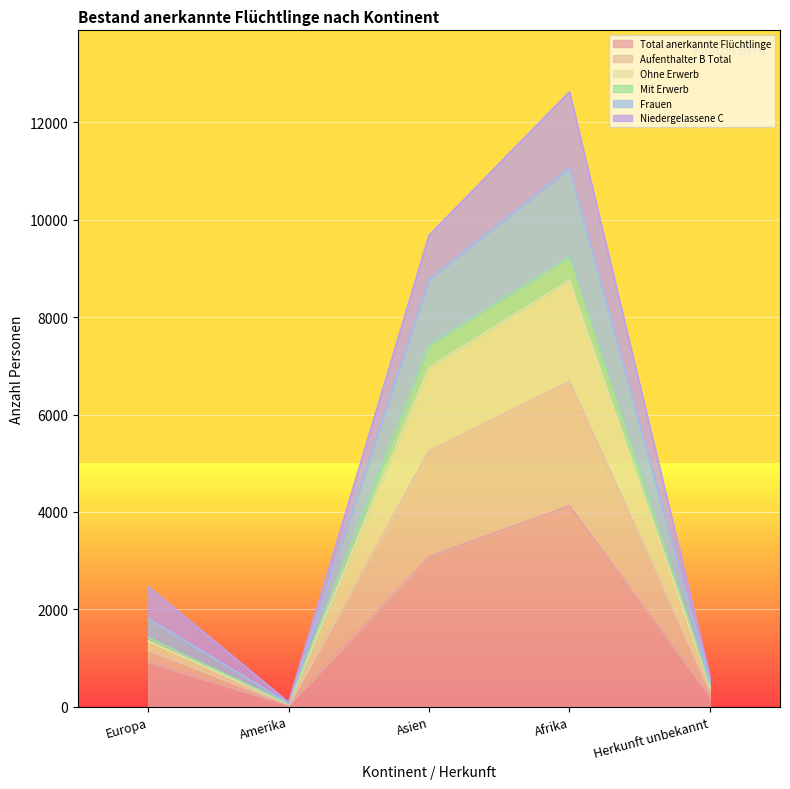

True or false: Frauen has a value of 620 at Herkunft unbekannt.

True